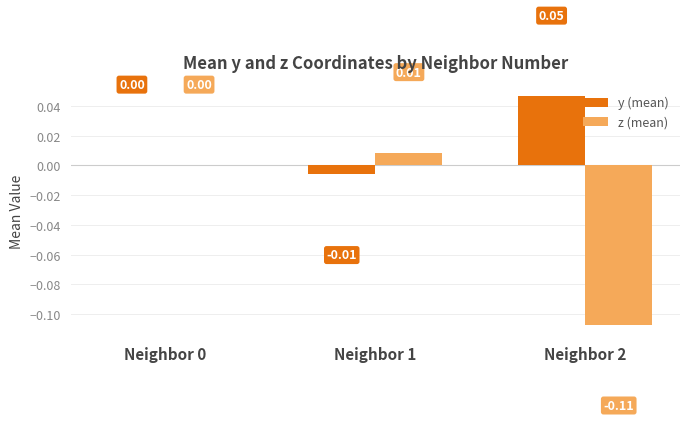

Which series has the largest total across all categories?

y (mean)